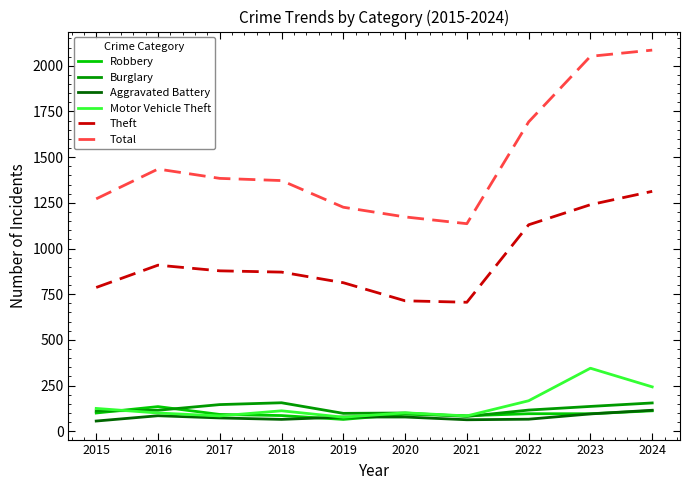

Is it true that Theft equals 909 at 2016?

True